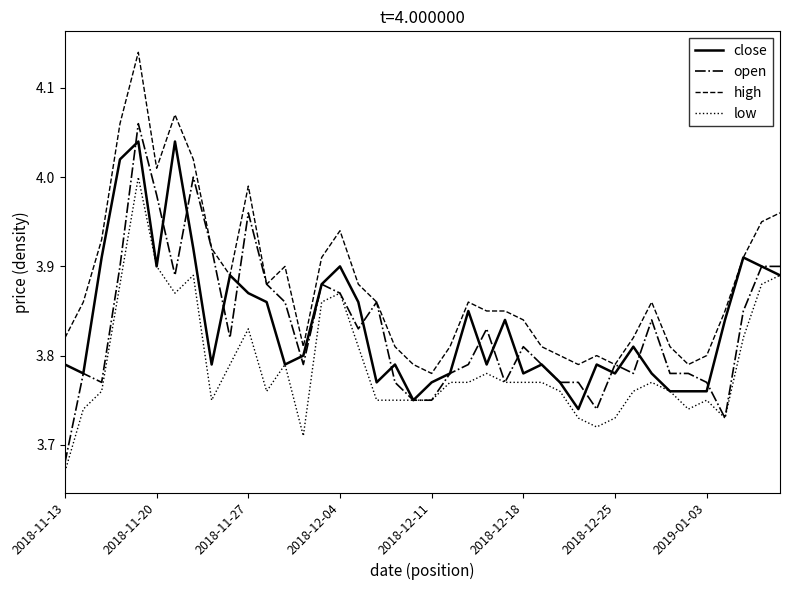

What is the difference between the second highest and second lowest values in the low series?

0.2